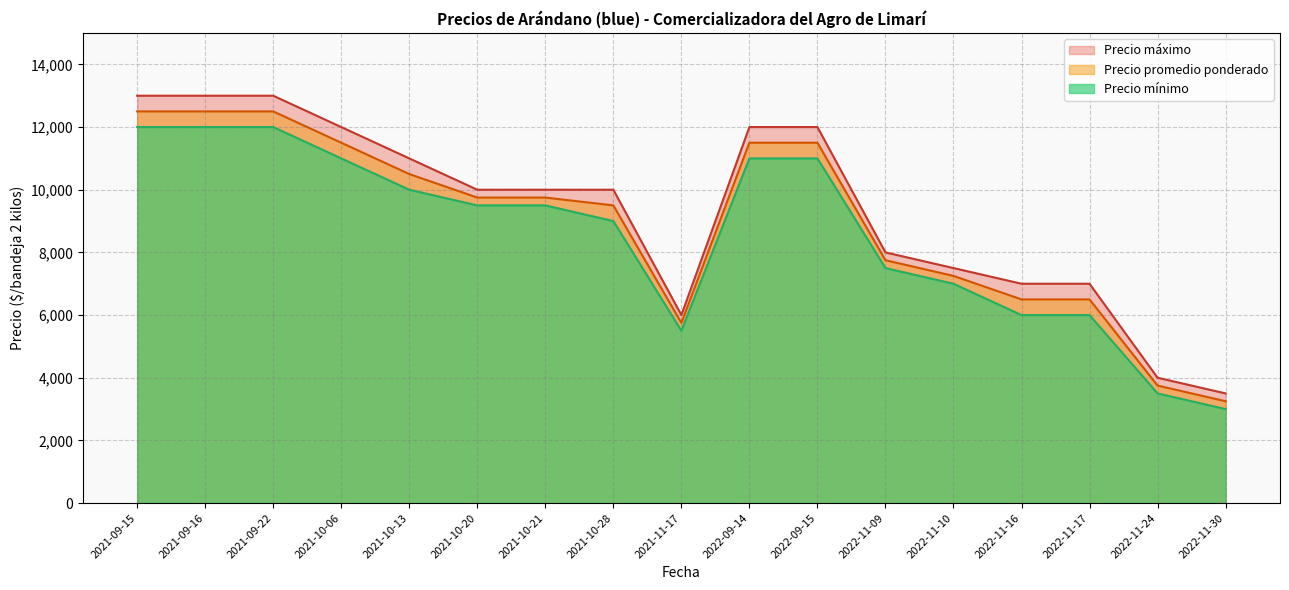

True or false: Precio máximo and Precio promedio ponderado intersect in this chart.

False